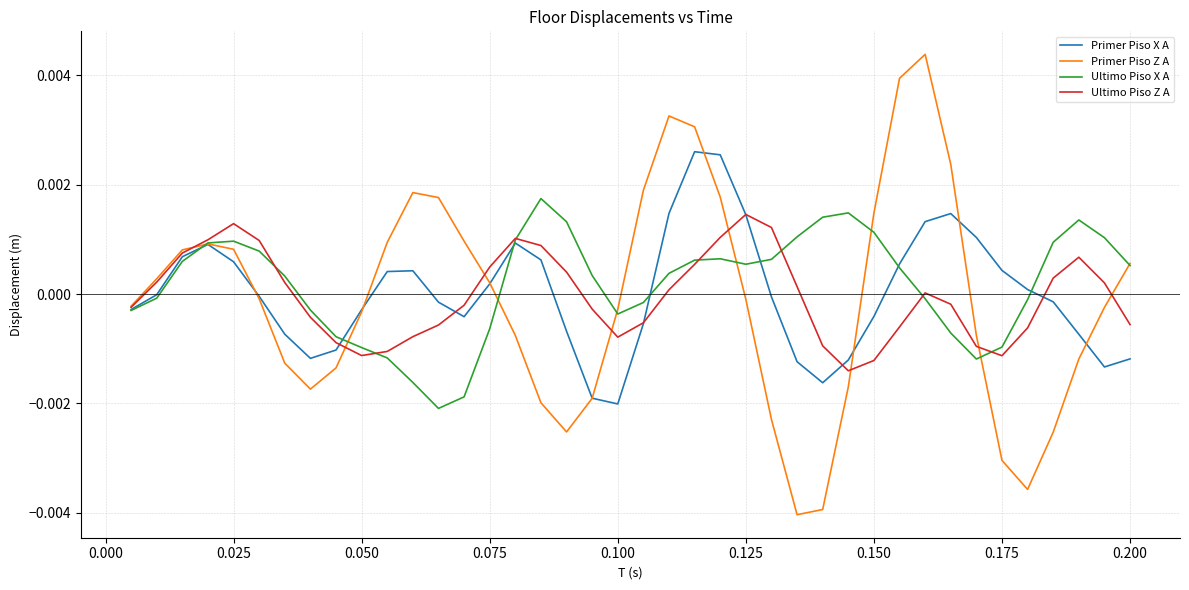

Which series has the widest spread of values?

Primer Piso Z A